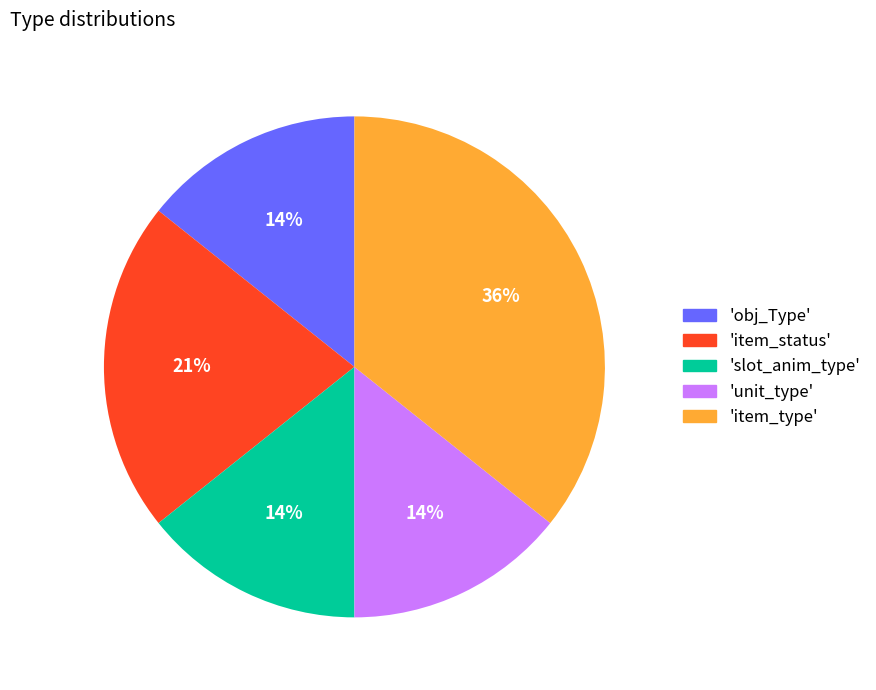

Which slice is the largest?

'item_type'